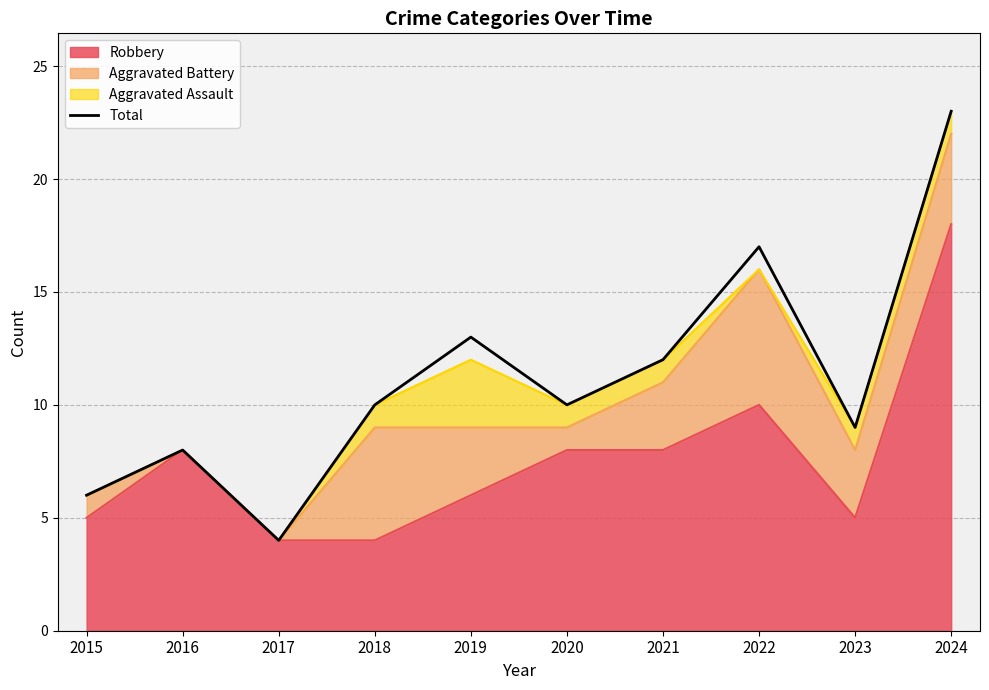

How many points are higher than both their immediate neighbors (excluding endpoints)?

3